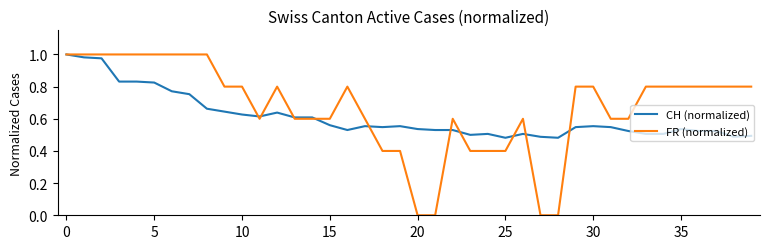

Rank the series by their average value, from lowest to highest.

CH (normalized), FR (normalized)